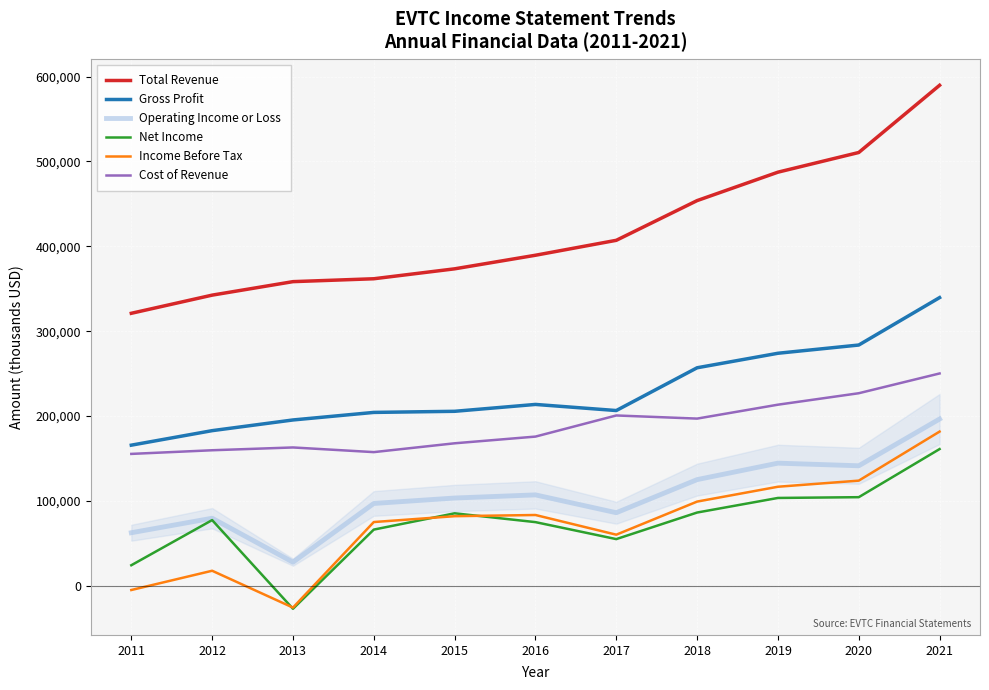

What is the sum of the Cost of Revenue values at 2015 and 2011?

323300